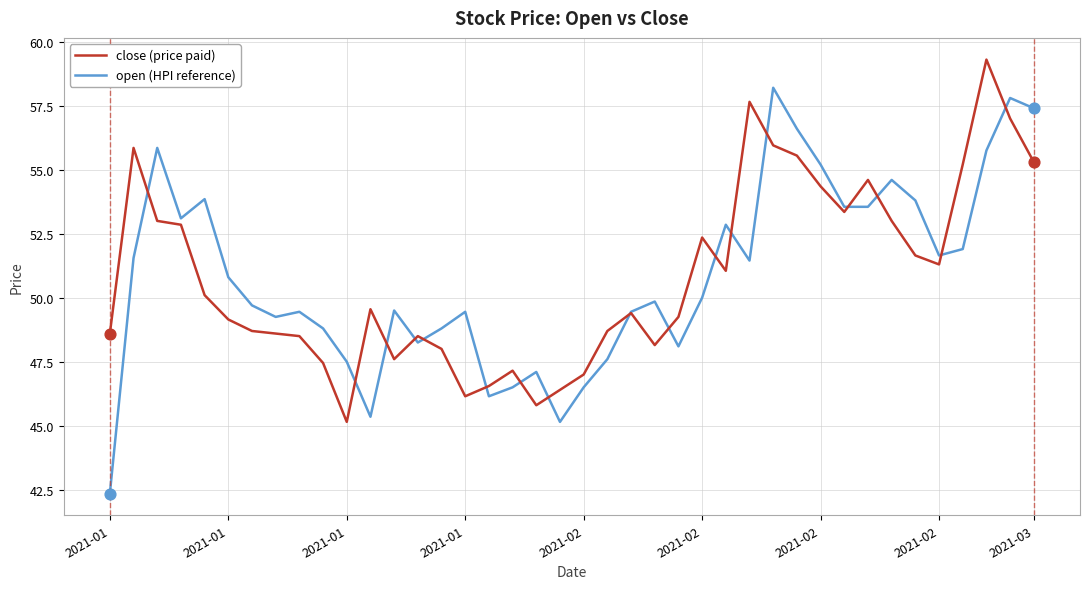

What is the minimum value shown in the chart?

42.4